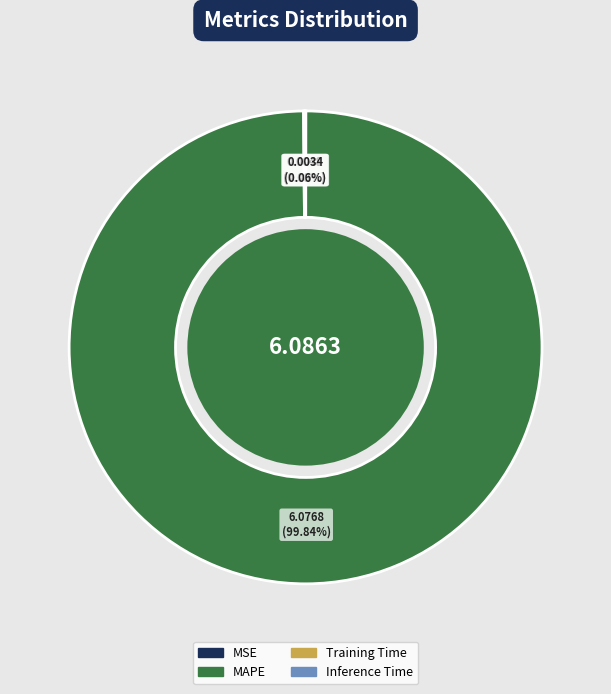

Which slice represents more than half of the pie?

MAPE